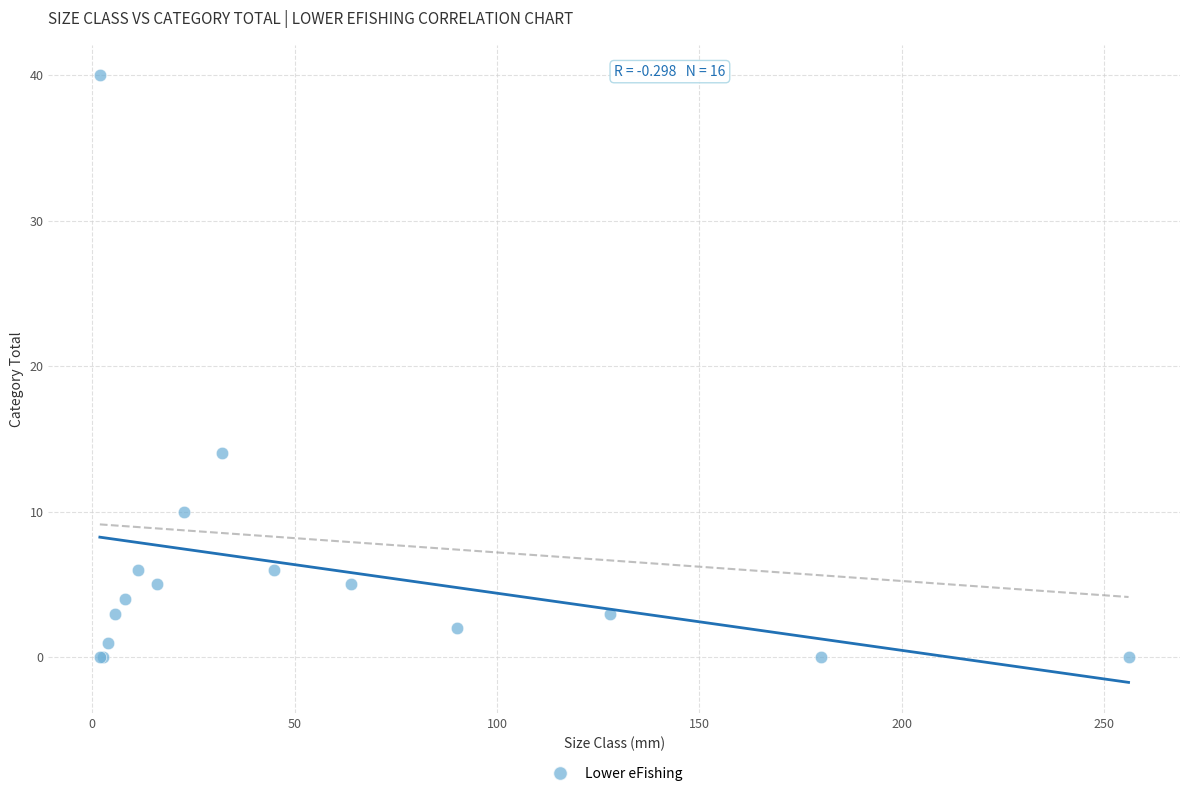

What Y value in the scatter plot is closest to 20?

14